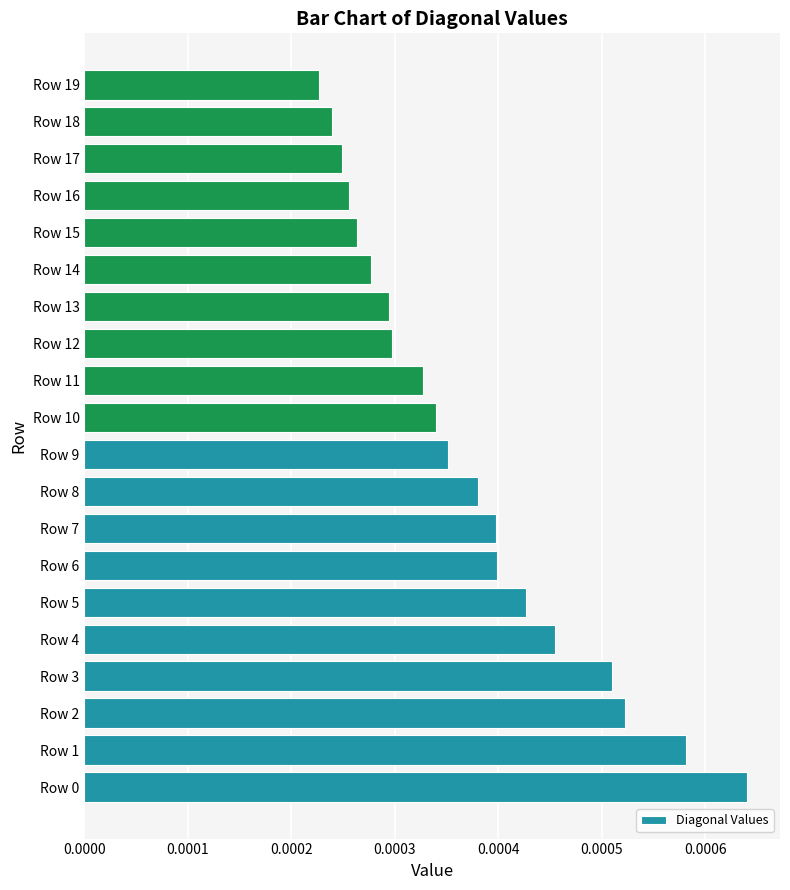

How many values are between 0 and 1?

20